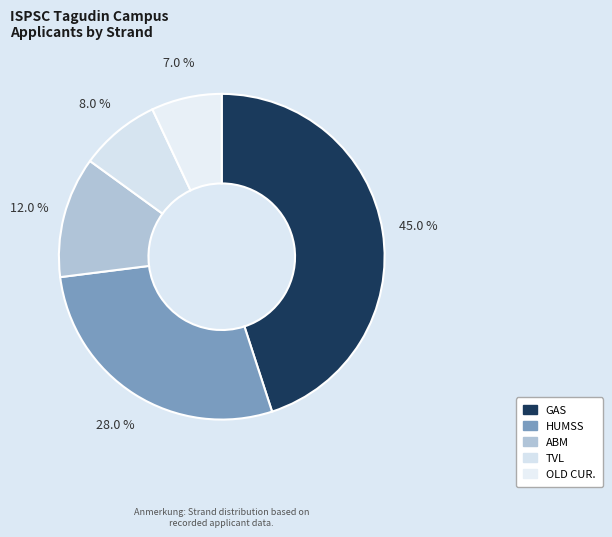

How many slices are in this pie chart?

5